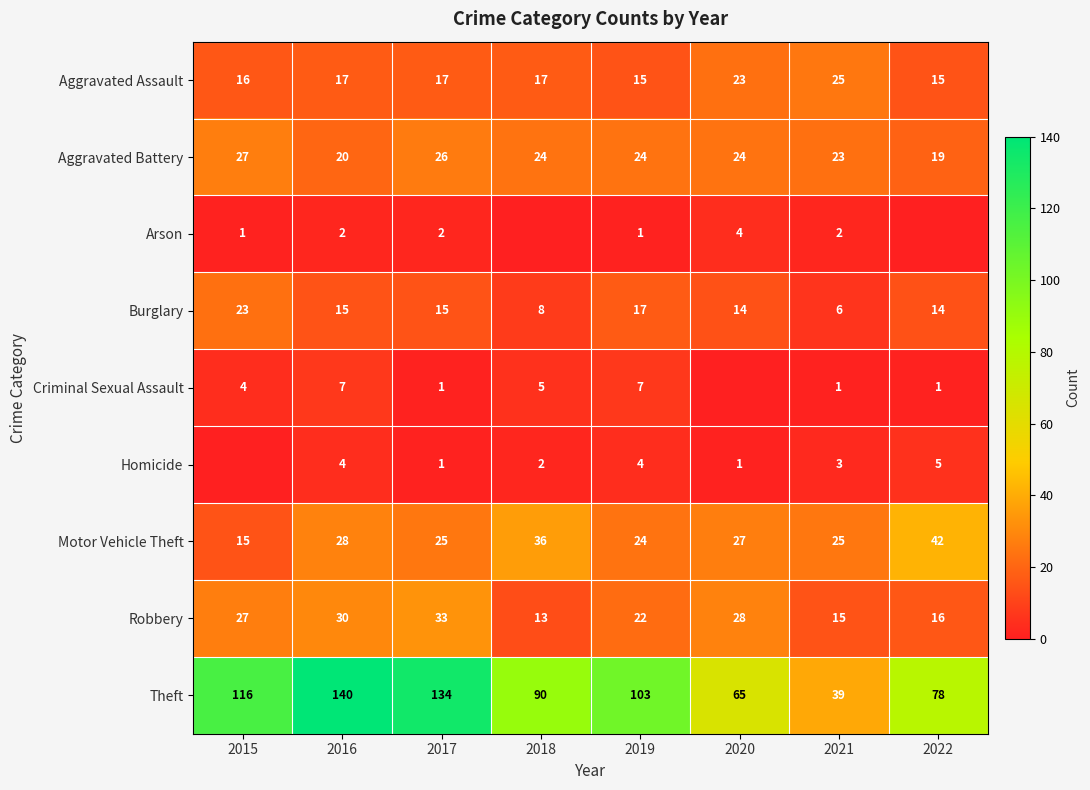

Count the number of data series in this chart.

9